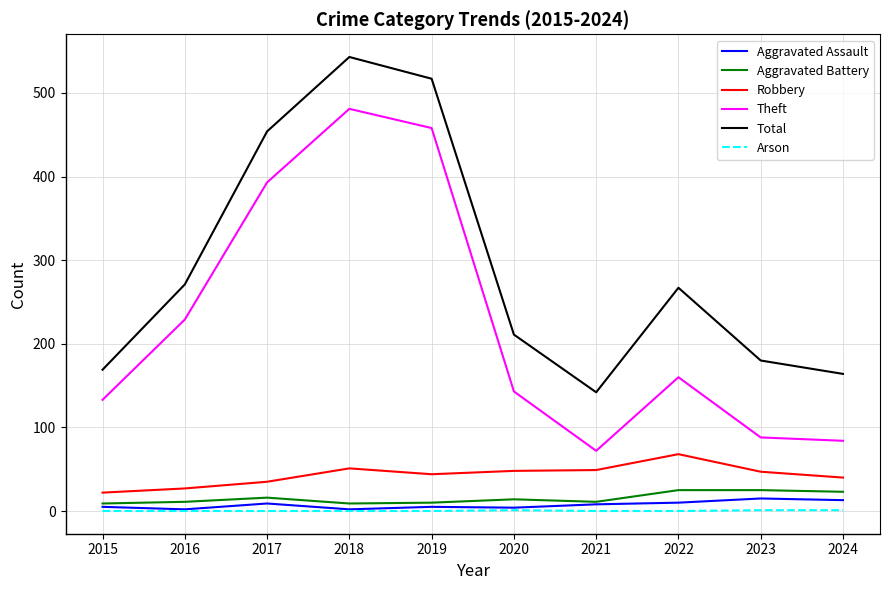

True or false: Robbery and Aggravated Battery cross at least once.

False